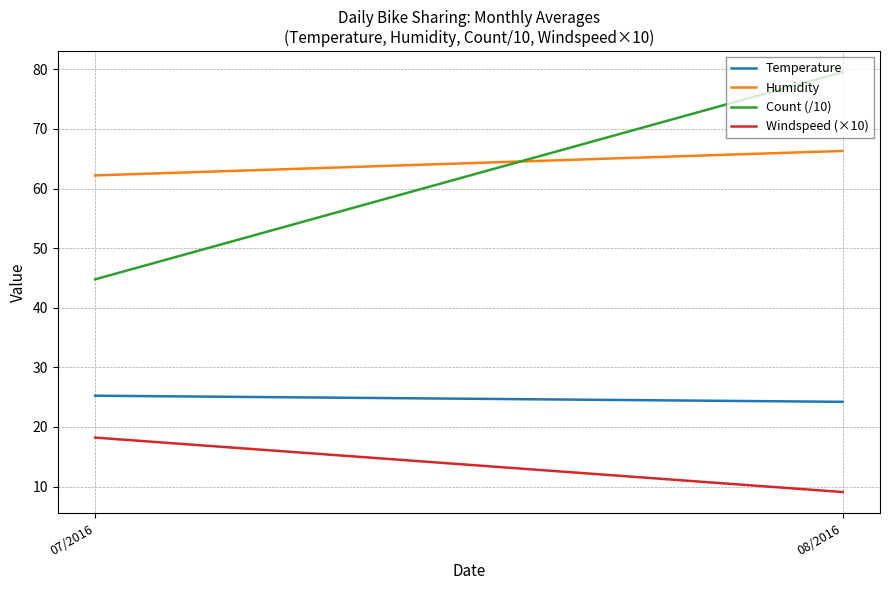

True or false: Count (/10) has a value of 65.6 at 07/2016.

False